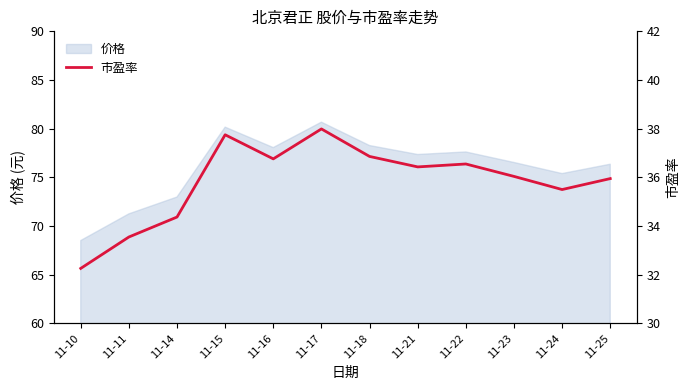

What is the smallest value displayed?

32.3